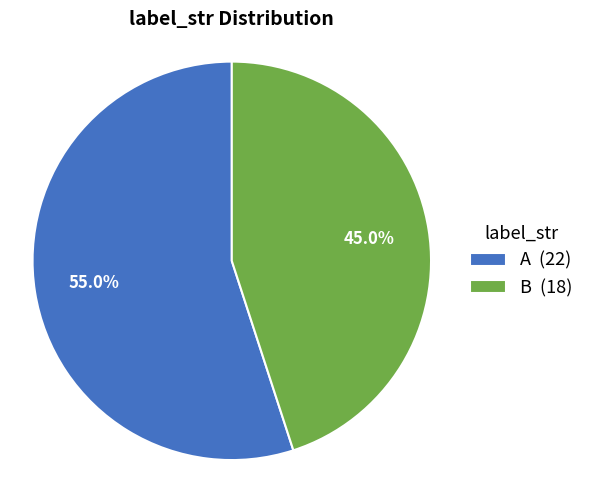

Which slice represents more than half of the pie?

A